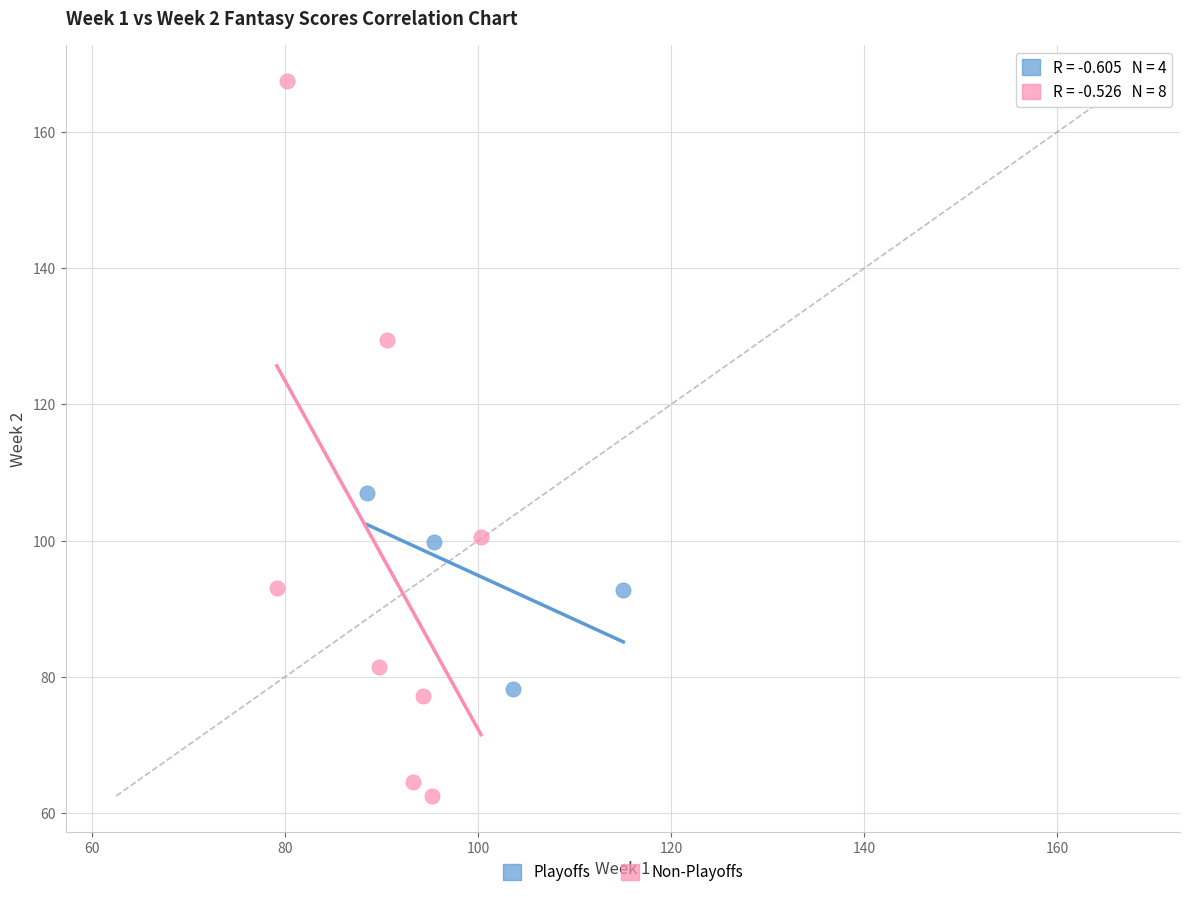

Which series reaches the maximum Y coordinate?

Non-Playoffs